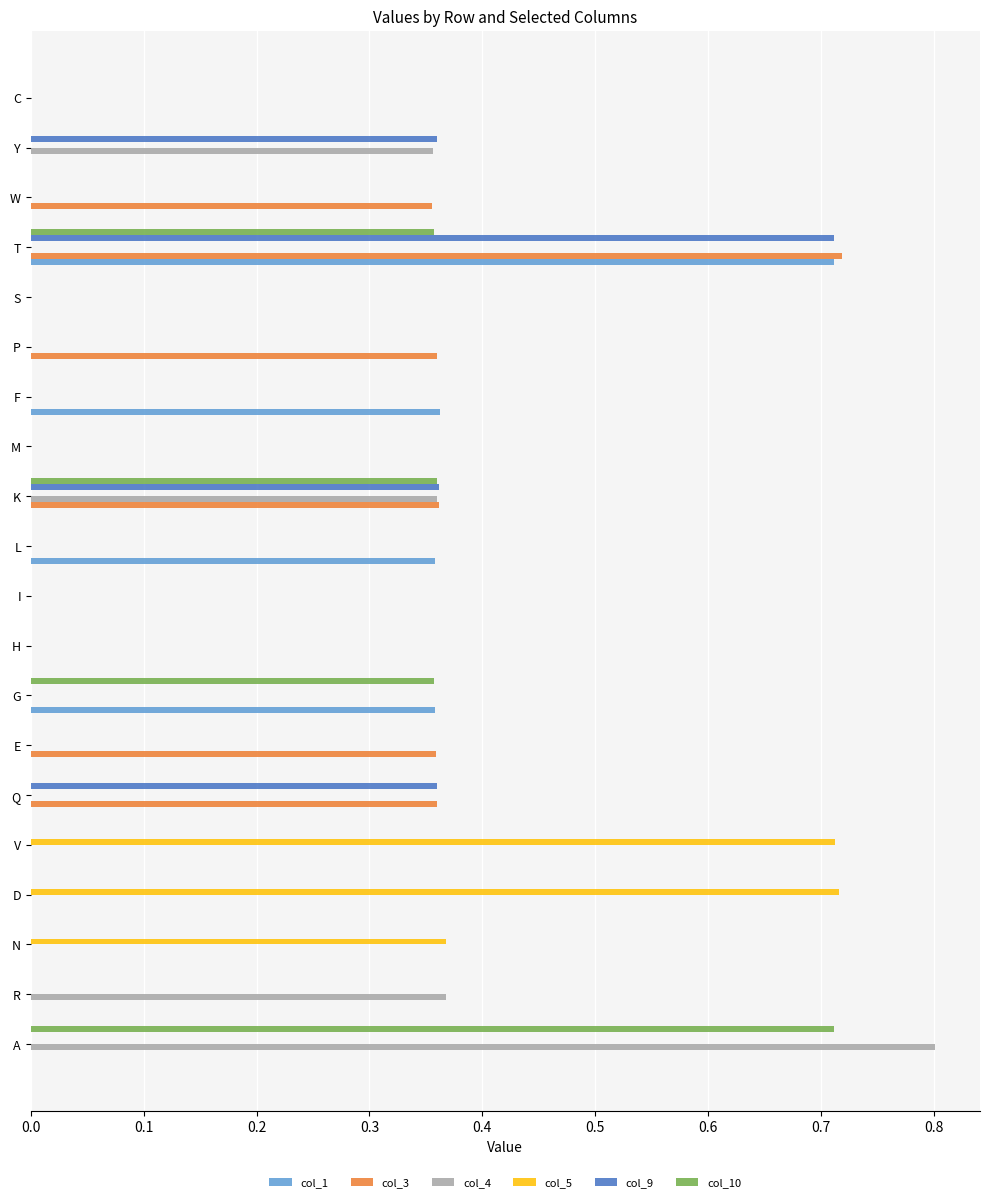

What is the greatest value displayed?

0.8